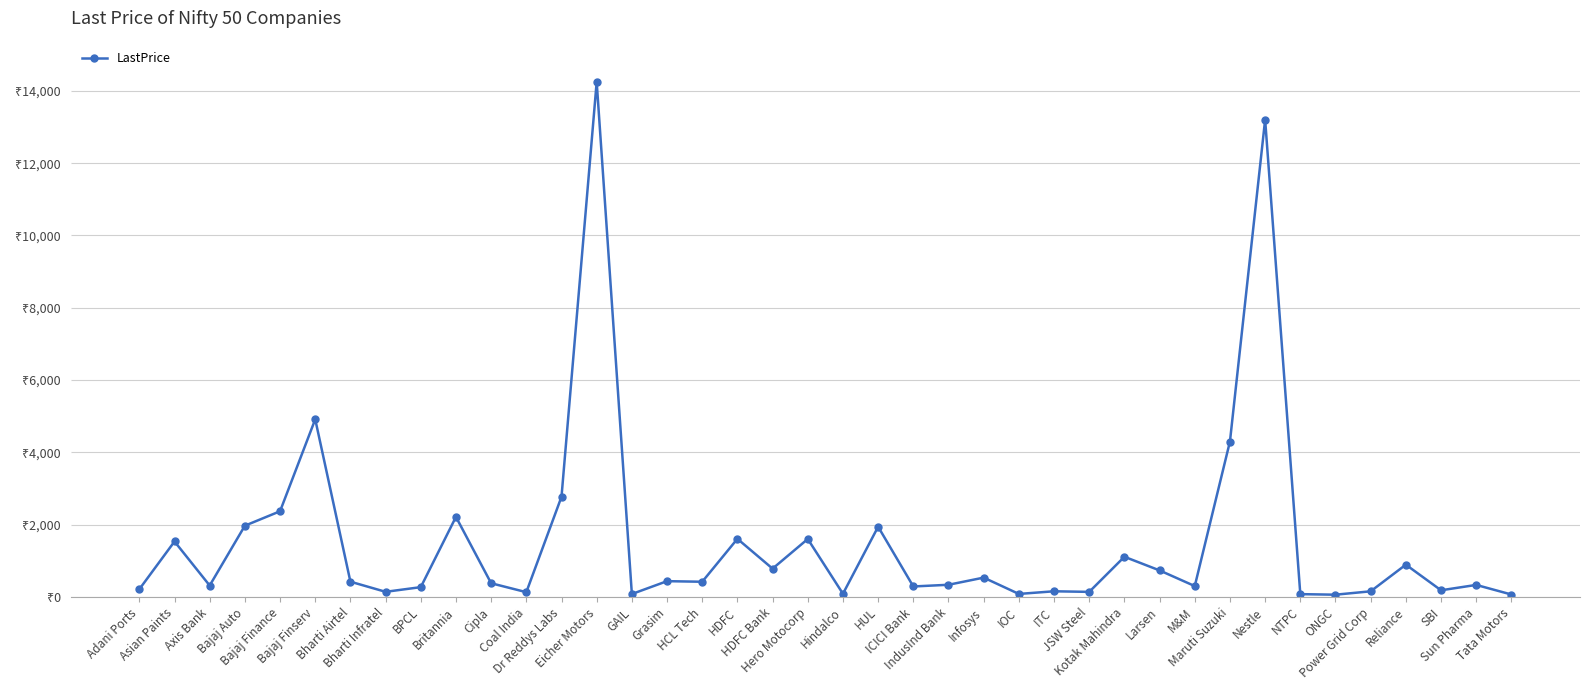

List the labels in order of value, smallest first.

ONGC, Tata Motors, NTPC, GAIL, IOC, Hindalco, Coal India, JSW Steel, Bharti Infratel, Power Grid Corp, ITC, SBI, Adani Ports, BPCL, ICICI Bank, M&M, Axis Bank, Sun Pharma, IndusInd Bank, Cipla, HCL Tech, Bharti Airtel, Grasim, Infosys, Larsen, HDFC Bank, Reliance, Kotak Mahindra, Asian Paints, Hero Motocorp, HDFC, HUL, Bajaj Auto, Britannia, Bajaj Finance, Dr Reddys Labs, Maruti Suzuki, Bajaj Finserv, Nestle, Eicher Motors